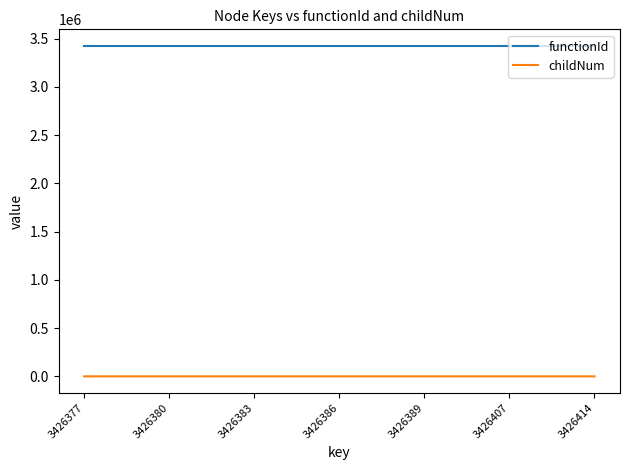

Which series has the largest range (max minus min)?

childNum